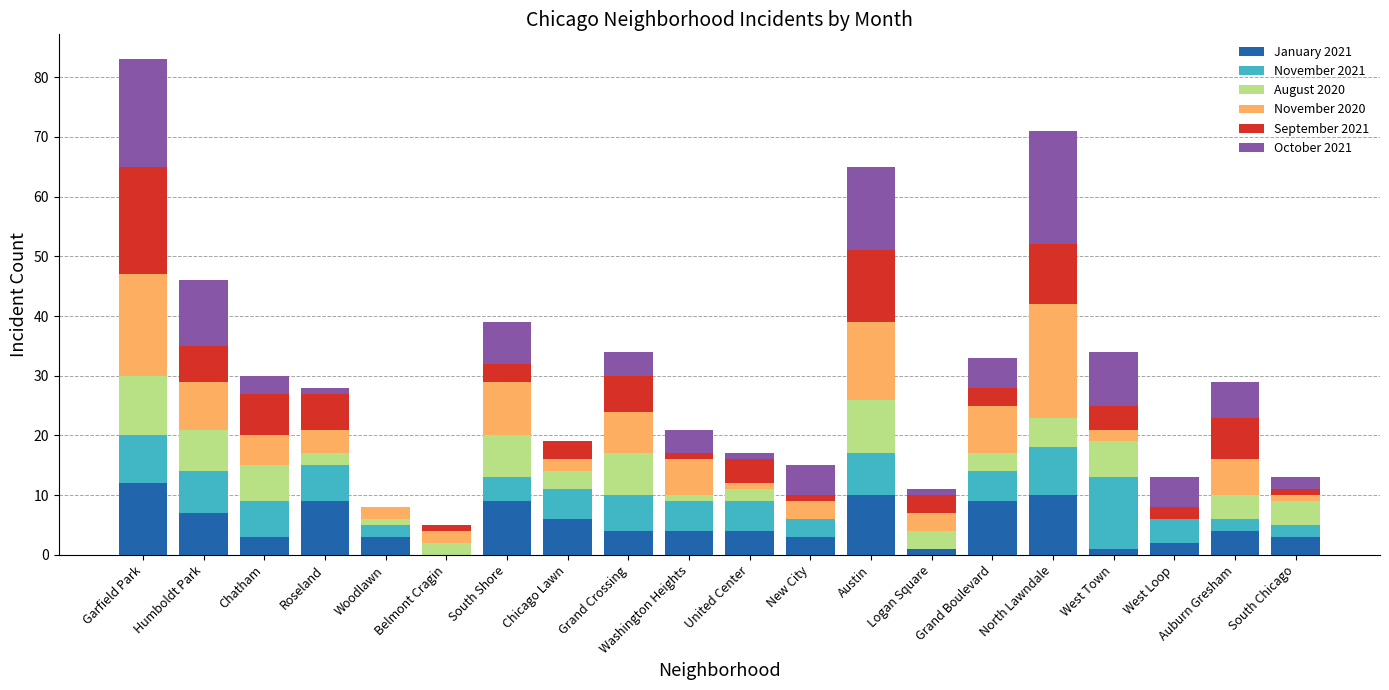

What is the highest value of the January 2021 series?

12